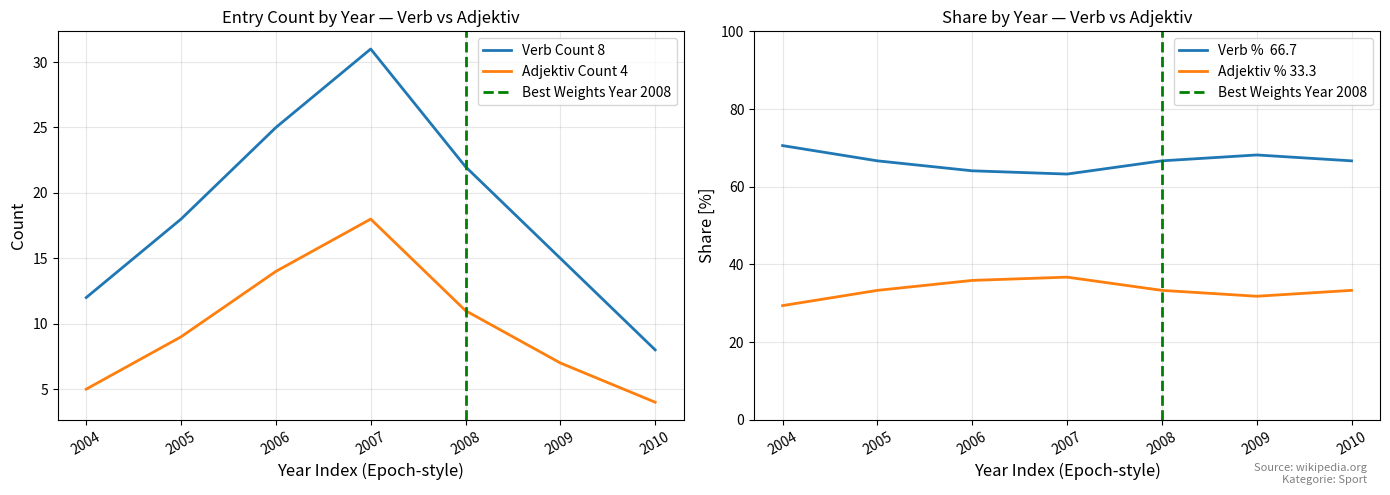

True or false: Verb Count 8 and Adjektiv Count 4 intersect in this chart.

False